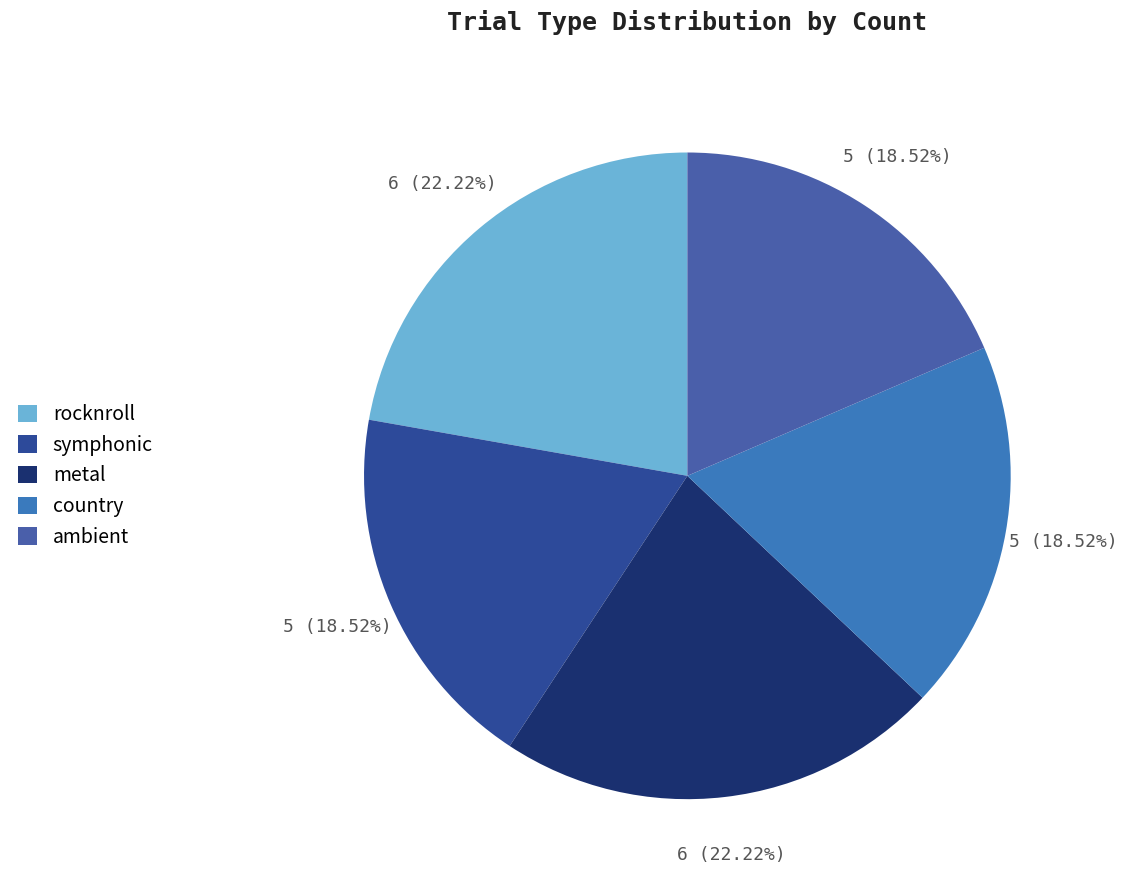

To the nearest percent, what is the average slice percentage?

20%